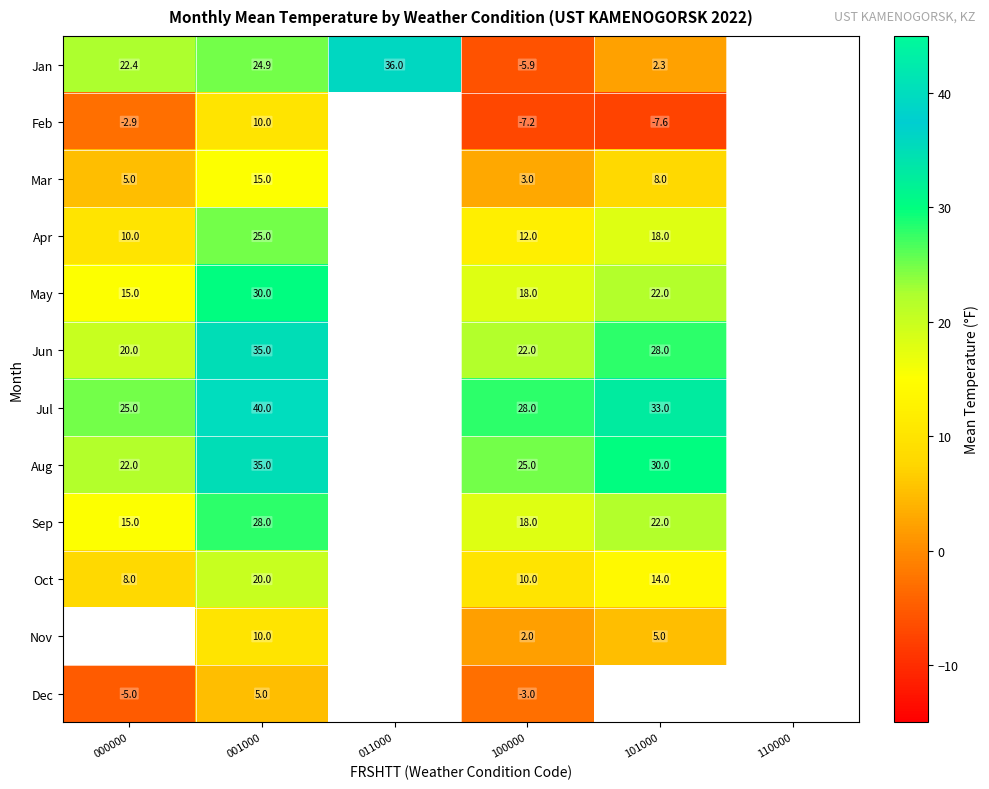

Is the value of Aug at 101000 greater than the value of Apr at 100000?

Yes